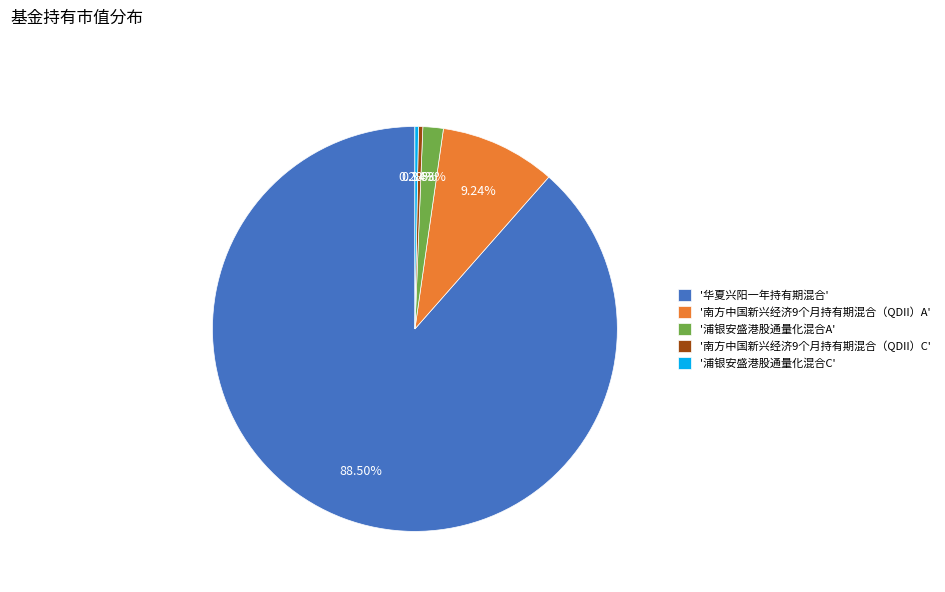

Which has a higher value, '南方中国新兴经济9个月持有期混合（QDII）A' or '华夏兴阳一年持有期混合'?

'华夏兴阳一年持有期混合'